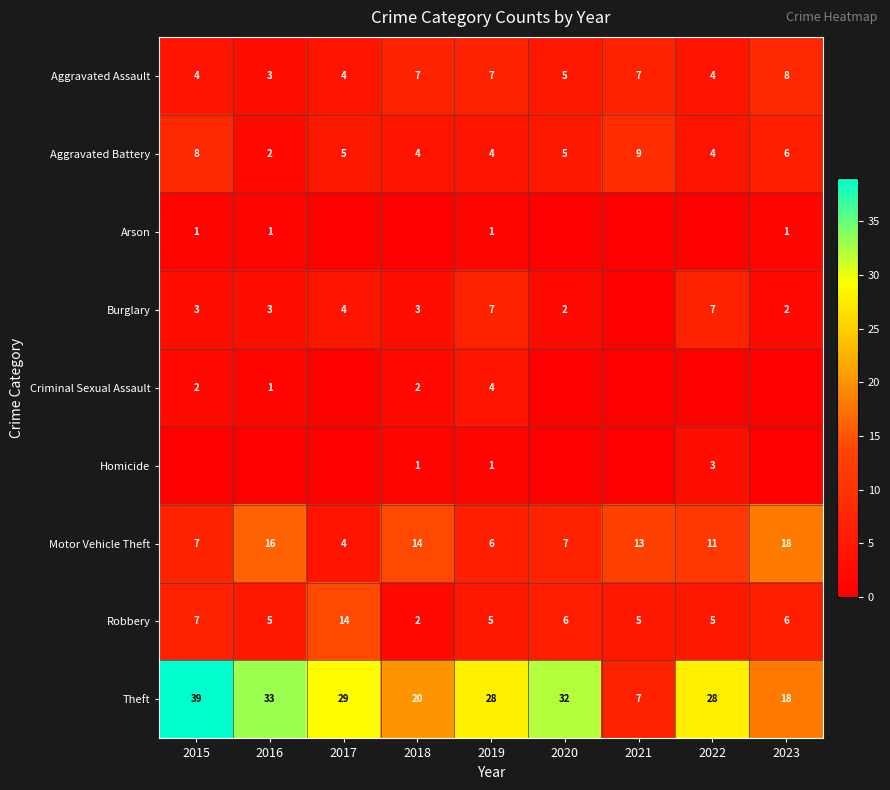

What is the total value across all series at 2022?

62